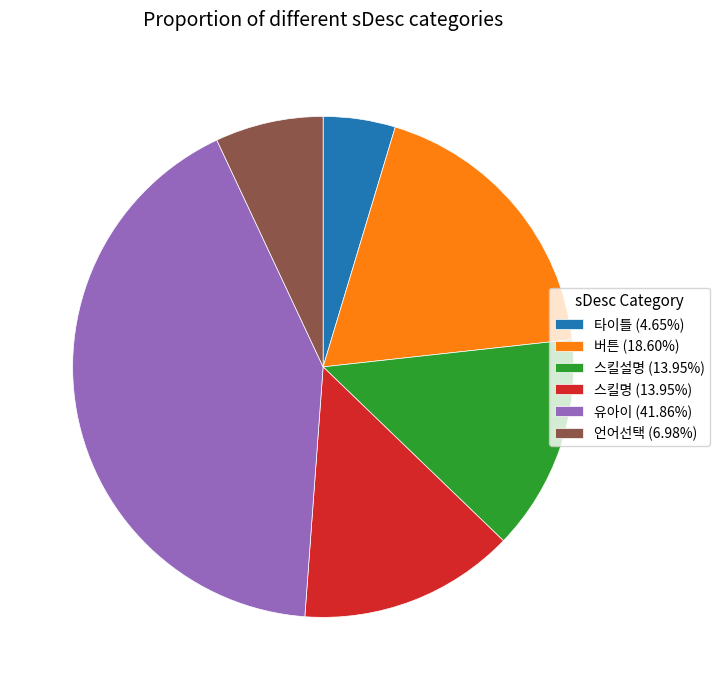

Is the sum of 언어선택 and 스킬설명 greater than half?

No